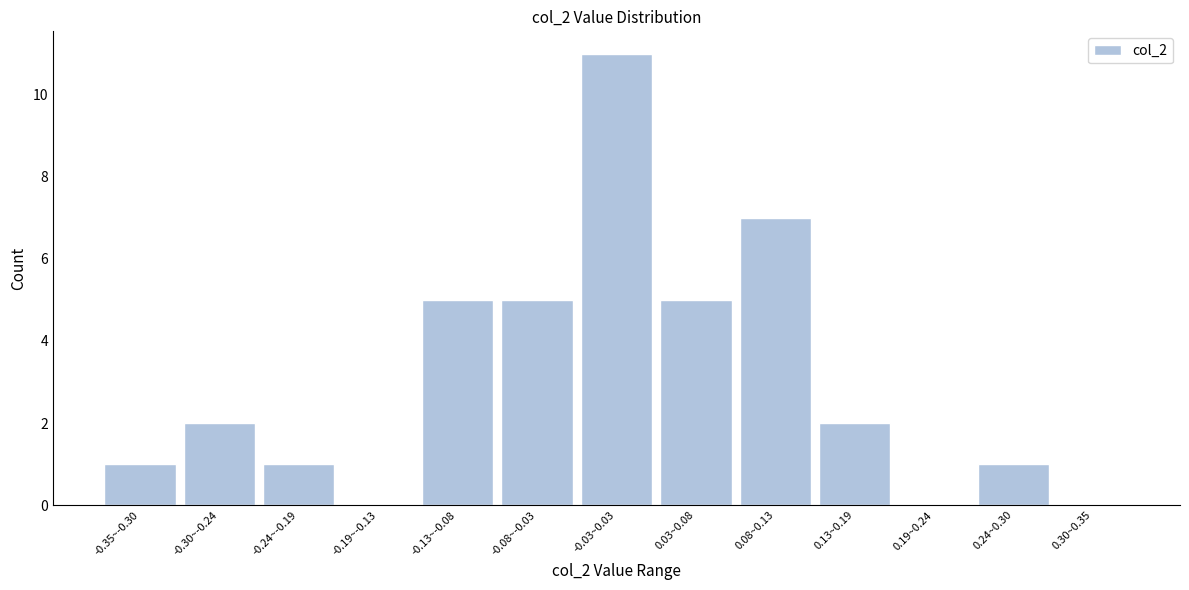

Reading left to right, what are all the values shown in this chart?

-0.35~-0.30=1	-0.30~-0.24=2	-0.24~-0.19=1	-0.19~-0.13=0	-0.13~-0.08=5	-0.08~-0.03=5	-0.03~0.03=11	0.03~0.08=5	0.08~0.13=7	0.13~0.19=2	0.19~0.24=0	0.24~0.30=1	0.30~0.35=0